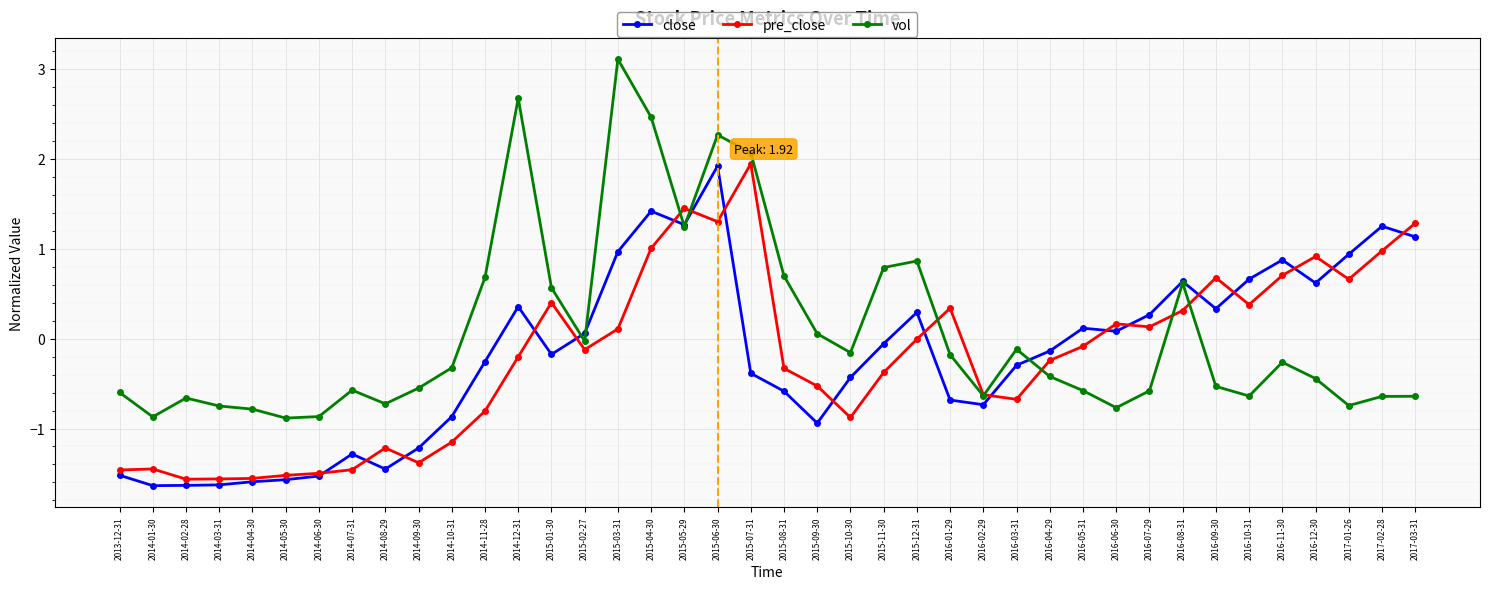

What are all the series names shown in the legend?

close, pre_close, vol